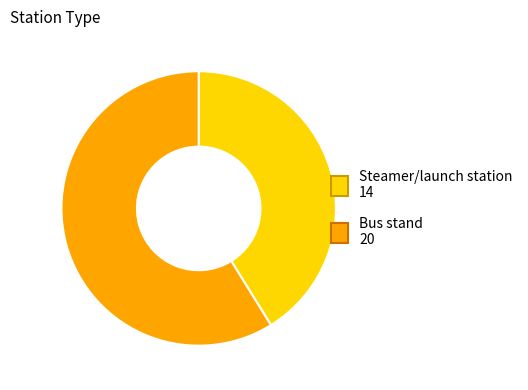

Is there a majority slice in this chart?

Yes